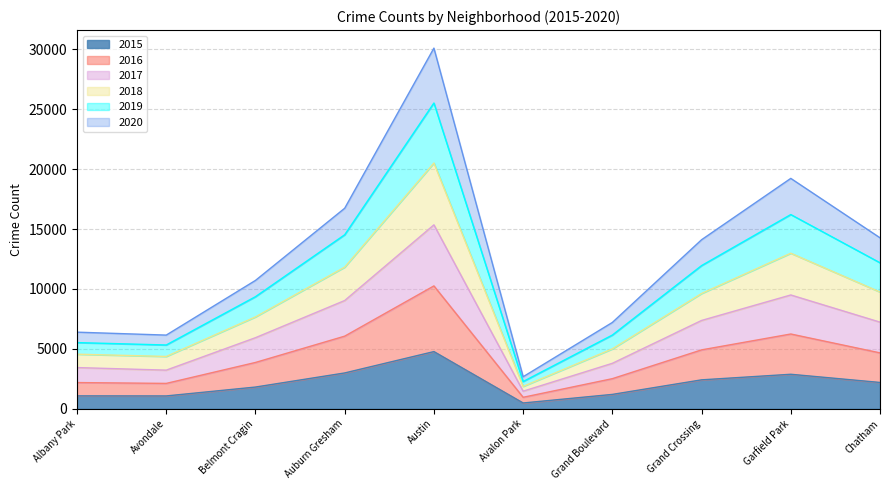

Which category has the highest value in the 2015 series?

Austin